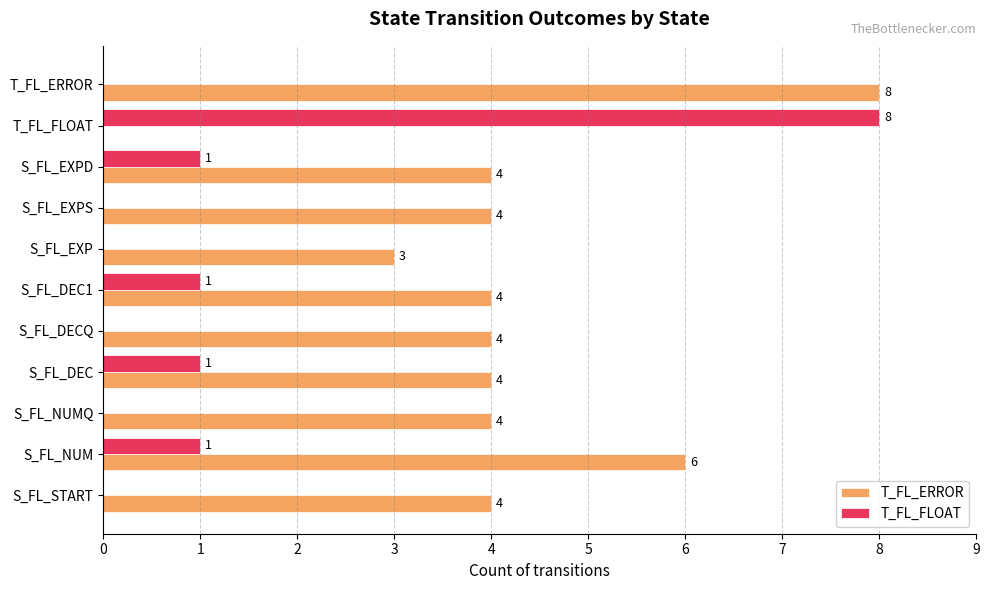

Between S_FL_NUM and S_FL_NUMQ, which series saw the biggest shift?

T_FL_ERROR